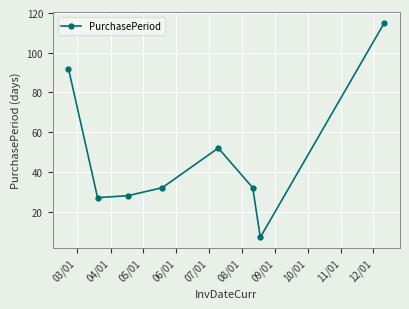

What is the minimum value shown in the chart?

7